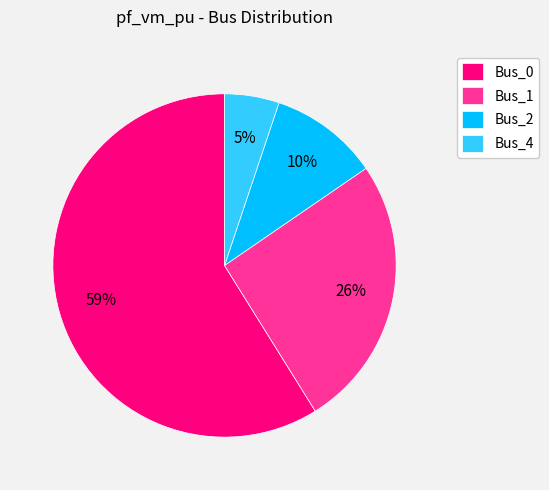

To the nearest percent, what portion does Bus_2 represent?

10%